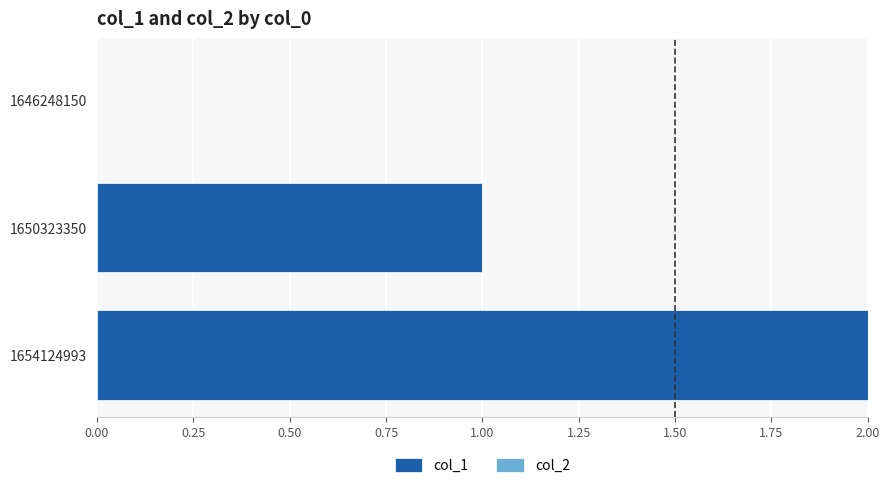

The chart shows a value of 1 at 1650323350. True or false?

True